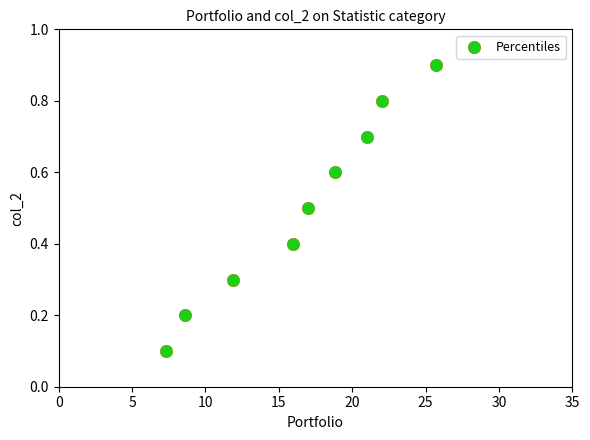

What is the range of Y values (max minus min)?

0.8